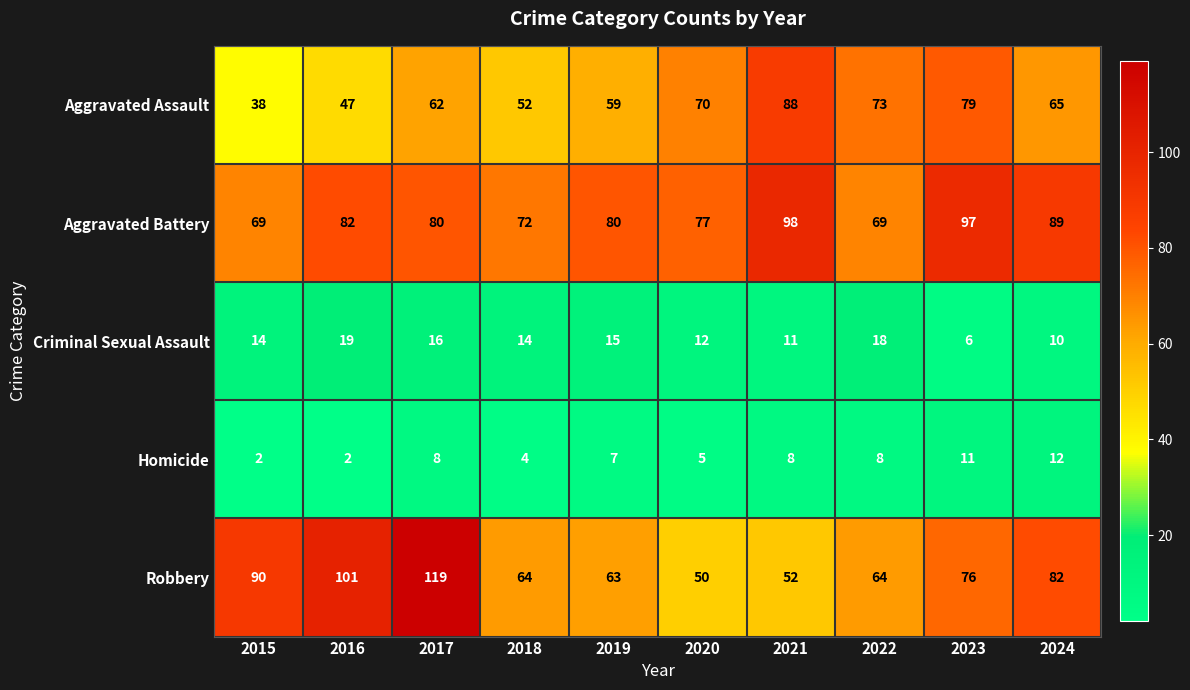

What value does the Criminal Sexual Assault series have at 2018?

14